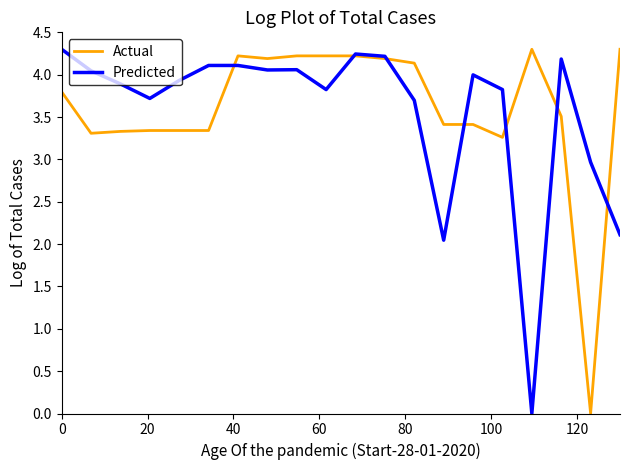

What is the greatest value displayed?

4.3